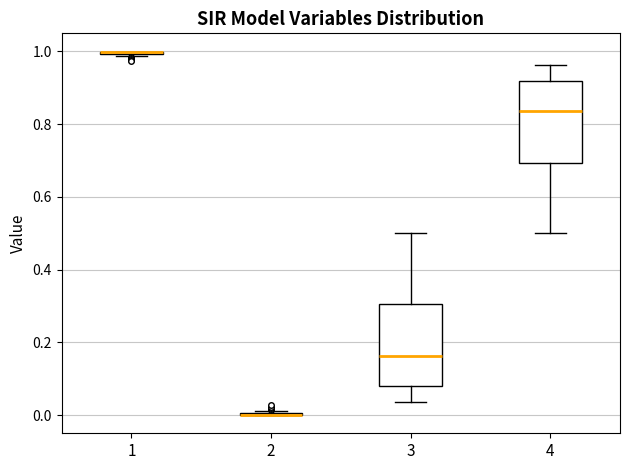

Reading left to right, read every box against the y-axis: the position of its median line, the range the box covers, and the ends of its whiskers. The values are not printed on the chart, so give them approximately, as read against the axis.

1: box collapsed to a line at 1.00, whiskers 0.98 to 1.00
2: box collapsed to a line at 0.00, whiskers 0.00 to 0.02
3: median 0.16, box 0.08 to 0.30, whiskers 0.04 to 0.50
4: median 0.84, box 0.70 to 0.92, whiskers 0.50 to 0.96